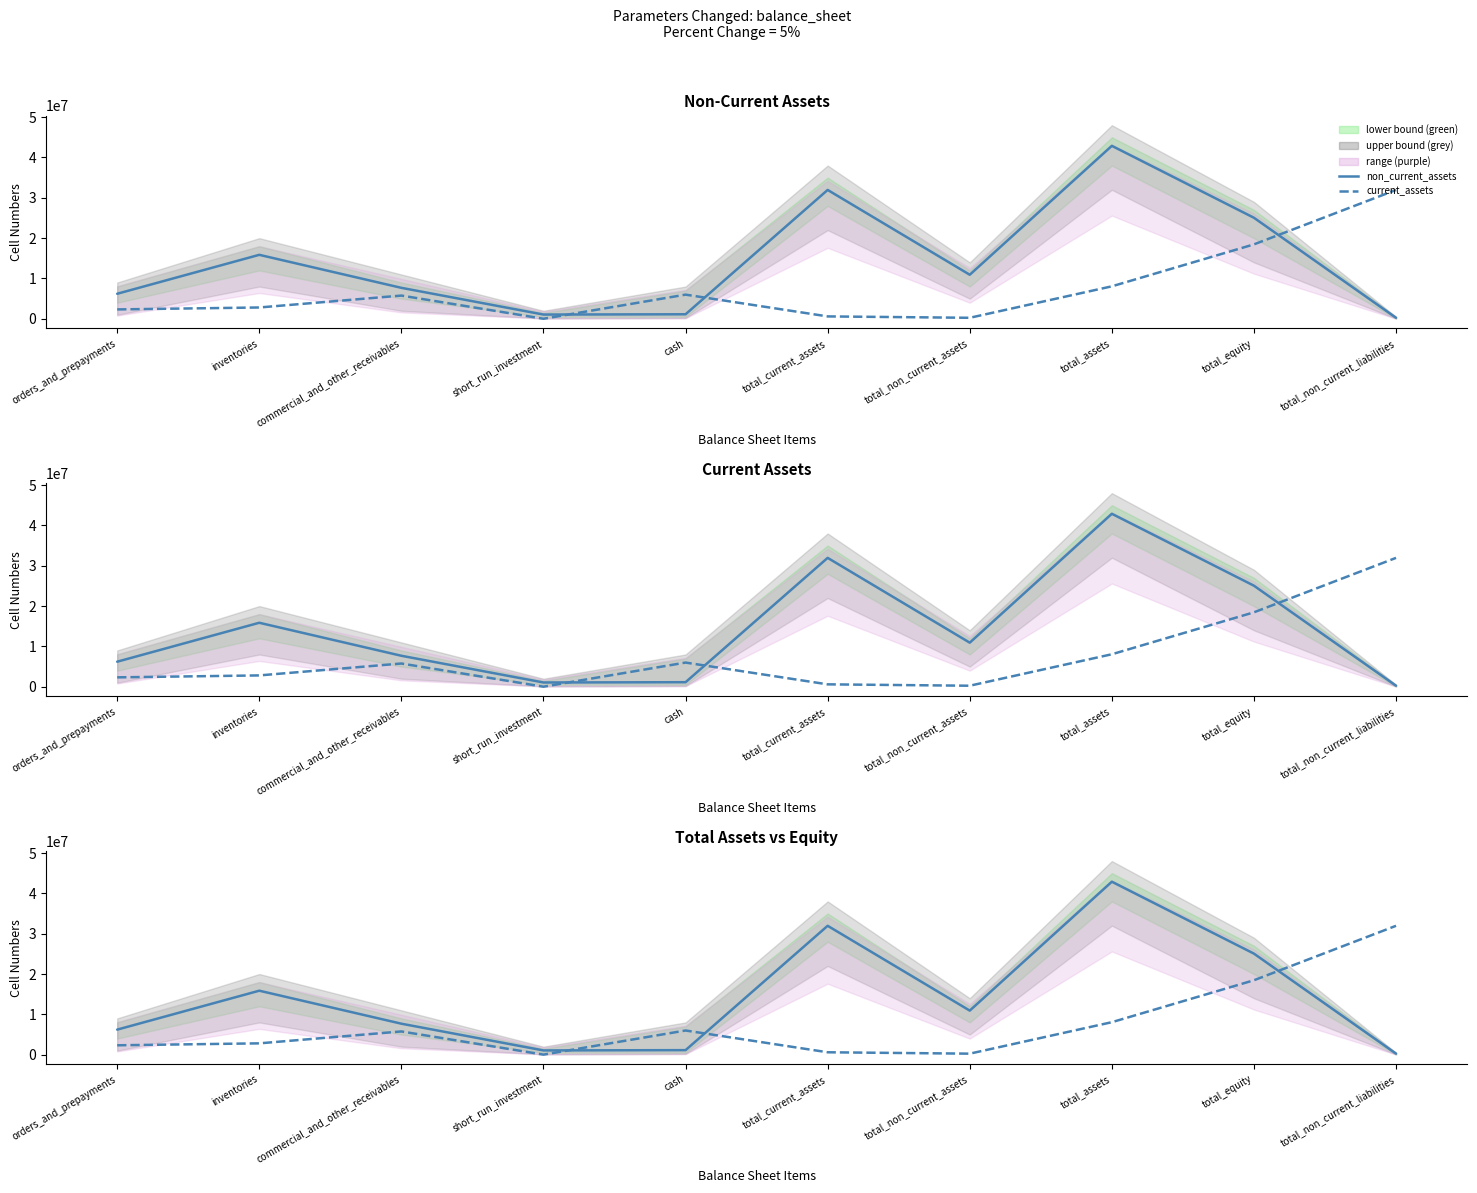

How many data points in current_assets are less than 5766298?

5